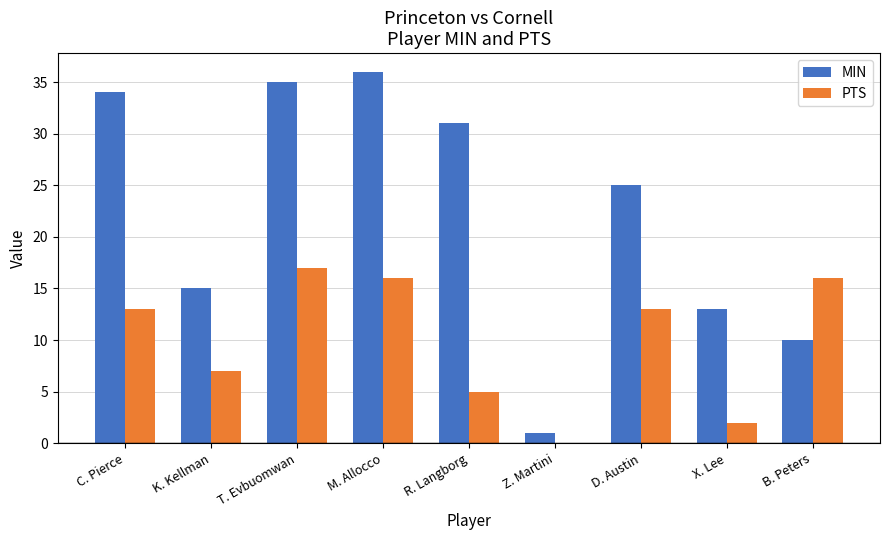

What are all the series names shown in the legend?

MIN, PTS